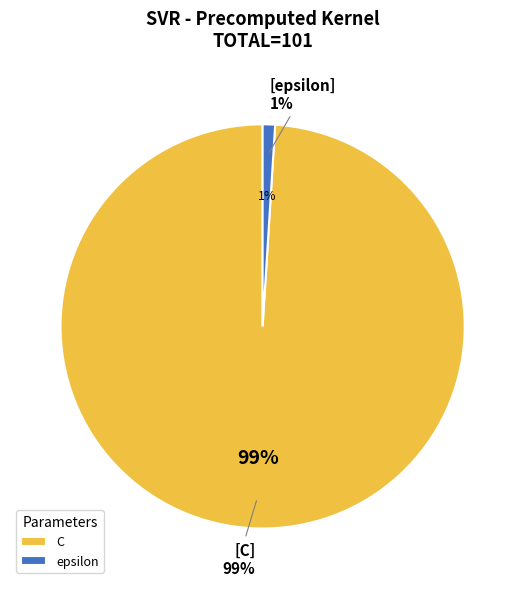

Is it true that epsilon is 13% of the pie?

False